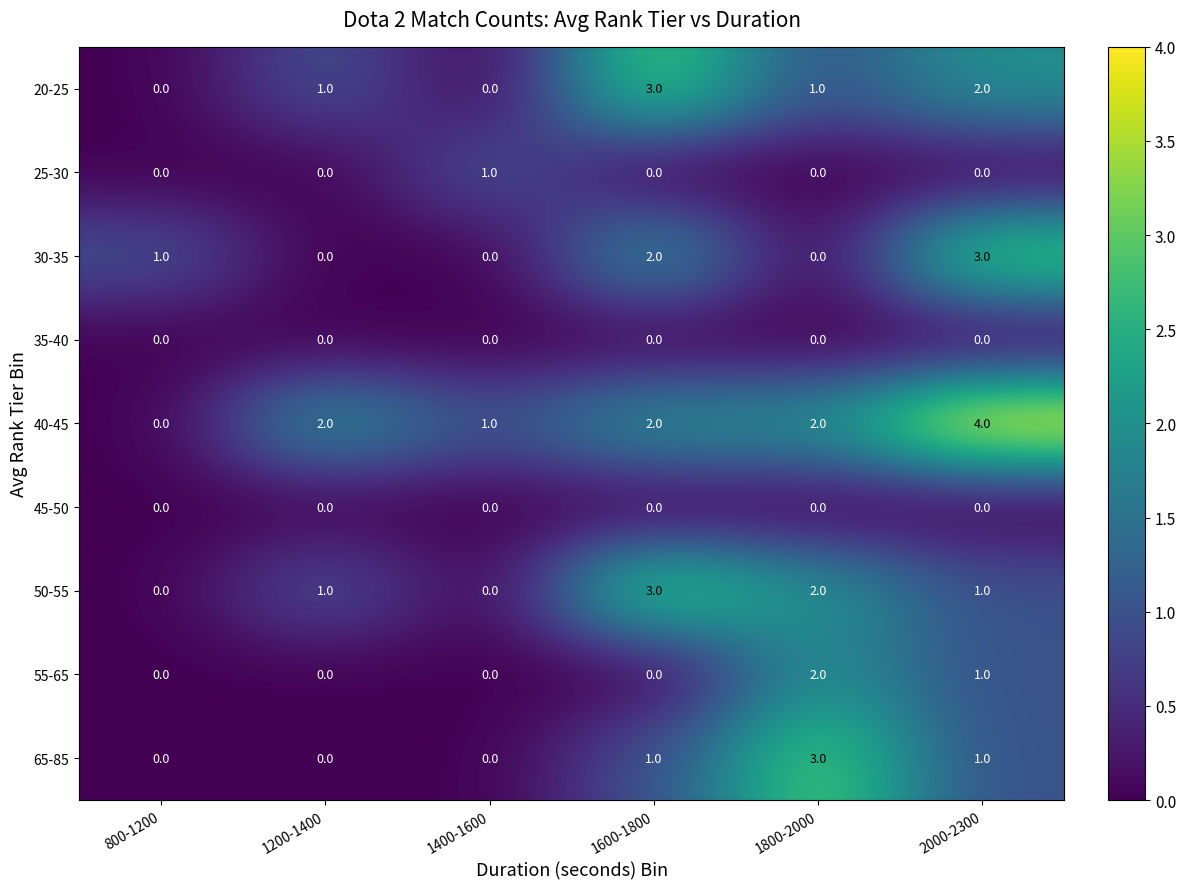

What is the maximum value shown in the chart?

4